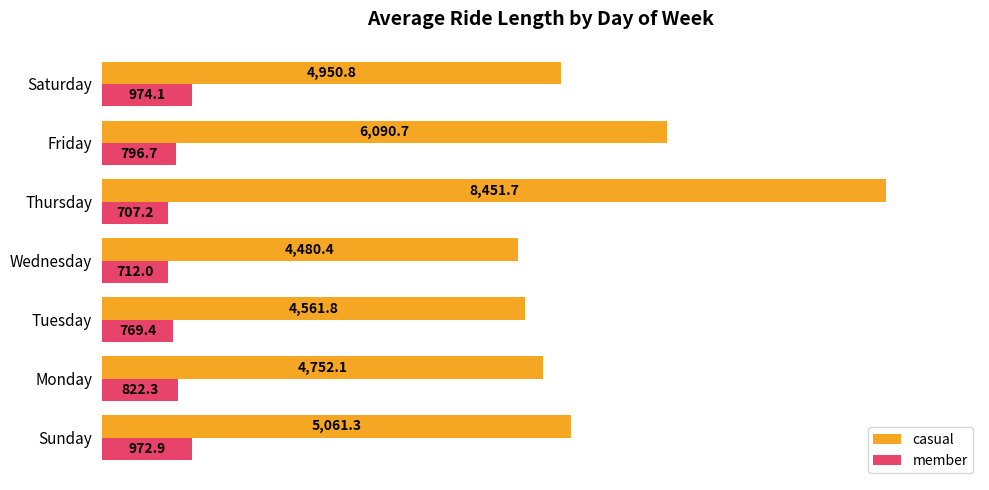

List the series in order of their peak value, highest first.

casual, member